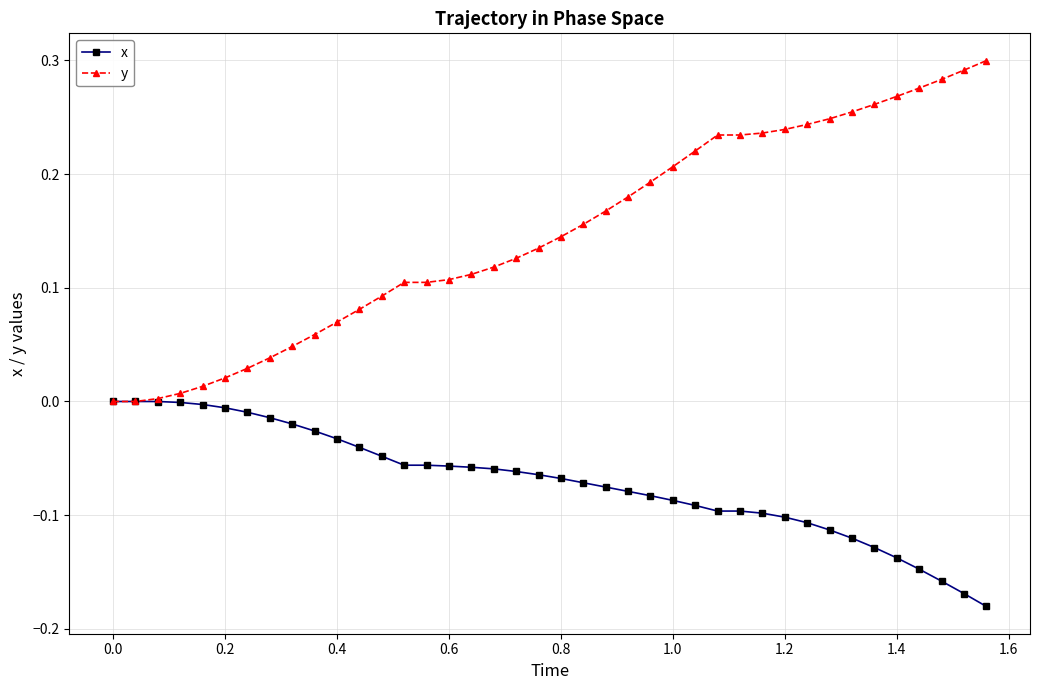

Which series has the largest total across all categories?

y